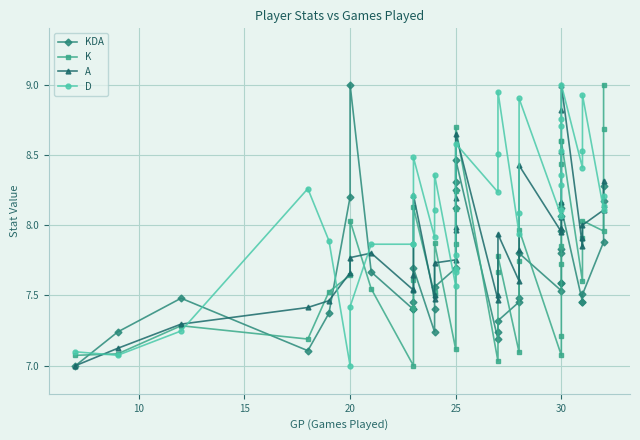

Reading left to right, list all the values displayed in this chart.

KDA: 7.0	7.2	7.5	7.1	7.4	8.2	9.0	7.7	7.4	7.4	7.5	7.7	7.2	7.4	7.6	7.7	8.1	8.3	8.3	8.5	7.2	7.2	7.3	7.5	7.5	7.8	7.5	7.6	7.6	7.8	7.8	8.0	8.1	8.1	7.5	7.5	7.5	7.9	8.2	8.3
K: 7.1	7.1	7.3	7.2	7.5	7.6	8.0	7.5	7.0	7.4	7.6	8.1	7.5	7.5	7.9	7.1	7.9	8.1	8.2	8.7	7.0	7.7	7.8	7.1	7.7	8.0	7.1	7.2	7.7	7.9	8.1	8.4	8.6	8.6	7.6	7.9	8.0	8.0	8.7	9.0
A: 7.0	7.1	7.3	7.4	7.5	7.7	7.8	7.8	7.5	7.5	7.6	8.2	7.5	7.5	7.7	7.8	8.0	8.0	8.2	8.7	7.5	7.5	7.9	7.6	7.8	8.4	8.0	8.0	8.1	8.1	8.2	8.5	8.8	9.0	7.8	7.9	8.0	8.1	8.1	8.3
D: 7.1	7.1	7.2	8.3	7.9	7.0	7.4	7.9	7.9	7.9	8.2	8.5	7.9	8.1	8.4	7.6	7.7	7.7	7.8	8.6	8.2	8.5	9.0	7.9	8.1	8.9	8.1	8.1	8.3	8.4	8.5	8.7	8.8	9.0	8.4	8.5	8.9	8.1	8.1	8.2